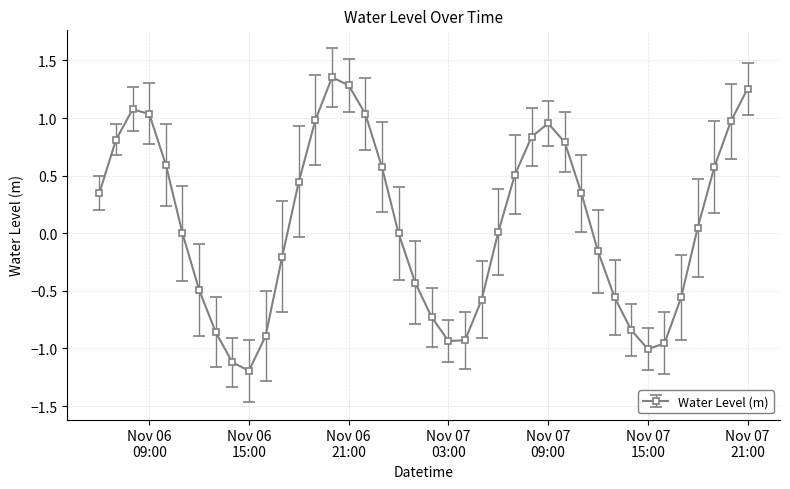

What is the smallest value displayed?

-1.2